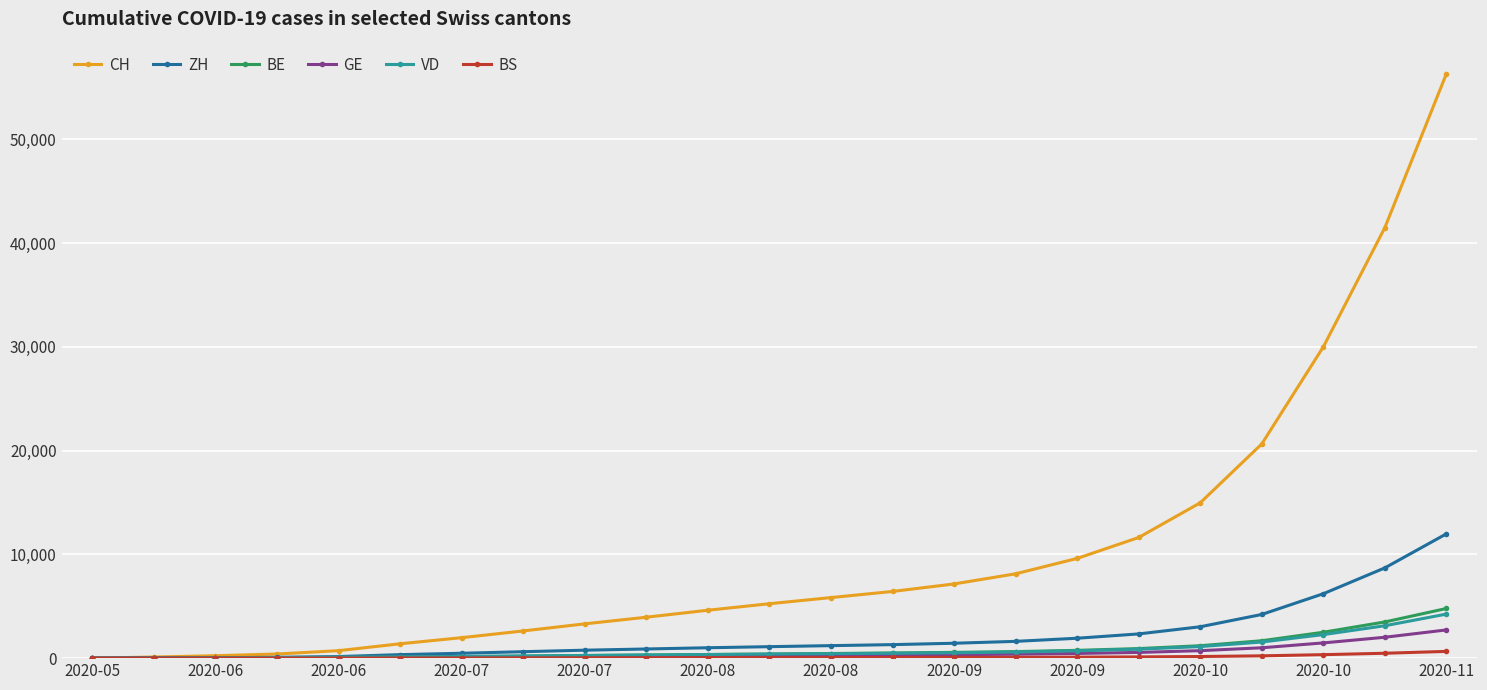

Which series has the largest range (max minus min)?

CH